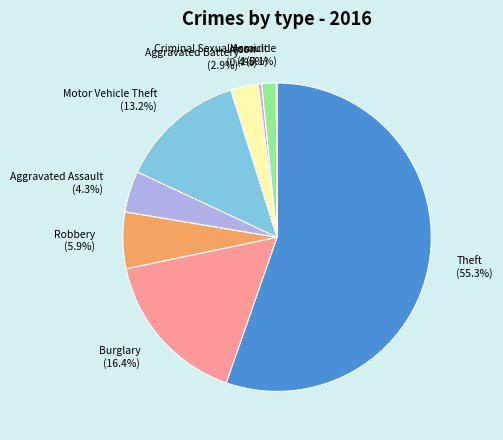

What is the ratio of the value at Motor Vehicle Theft (13.2%) to the value at Aggravated Battery (2.9%)?

4.6